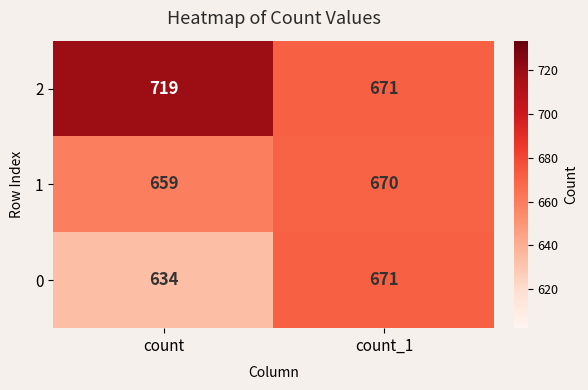

The value of 1 at count is 659. True or false?

True